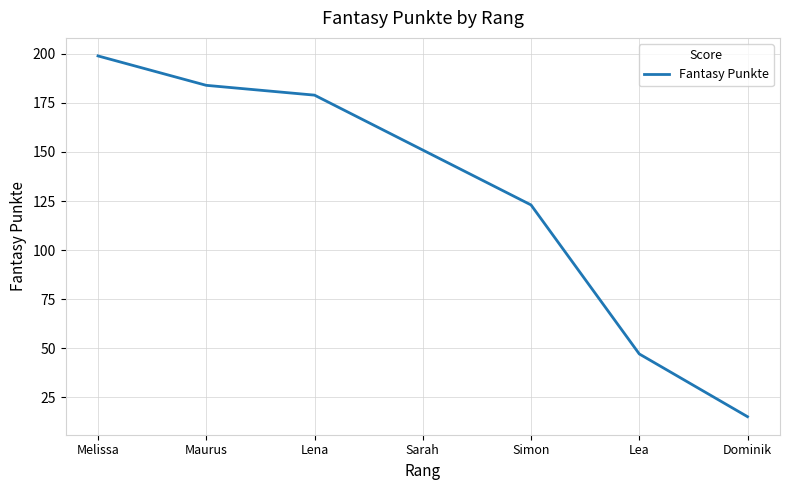

At which category does the chart reach its peak across all series?

Melissa